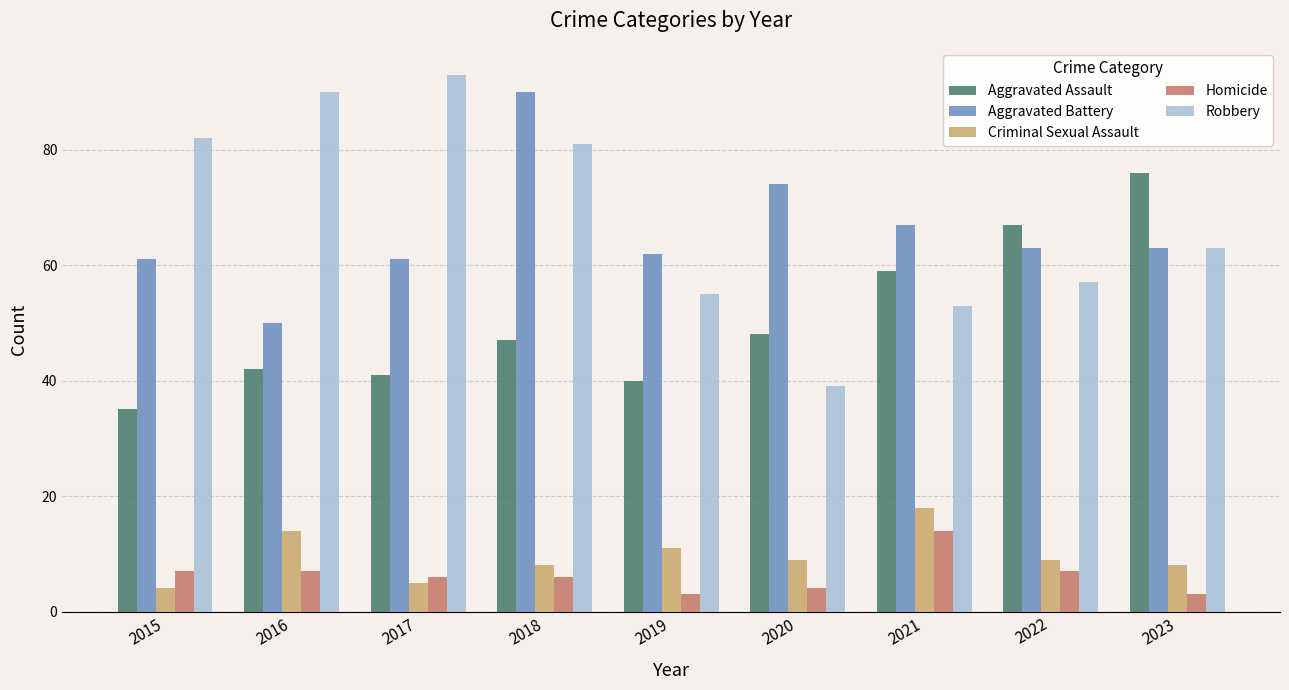

What is the approximate value of Aggravated Assault at 2019, to the nearest 10?

40